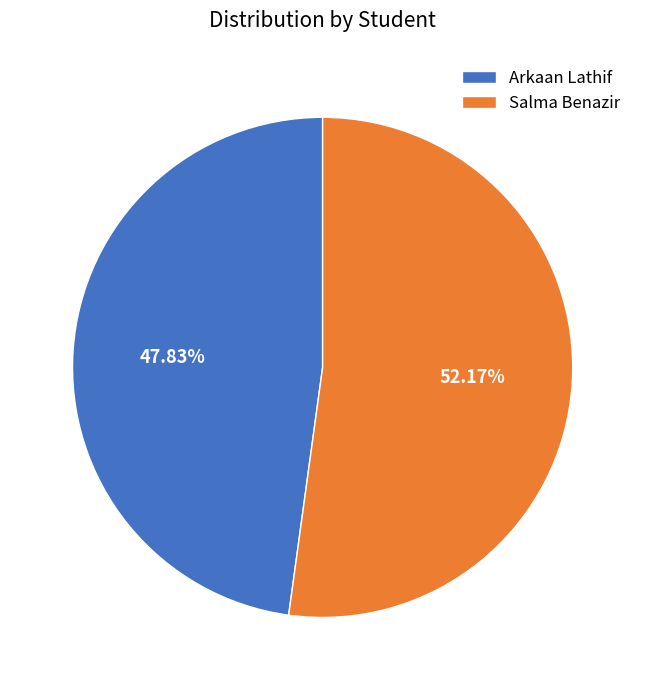

What is the ratio of the value at Arkaan Lathif to the value at Salma Benazir?

0.9